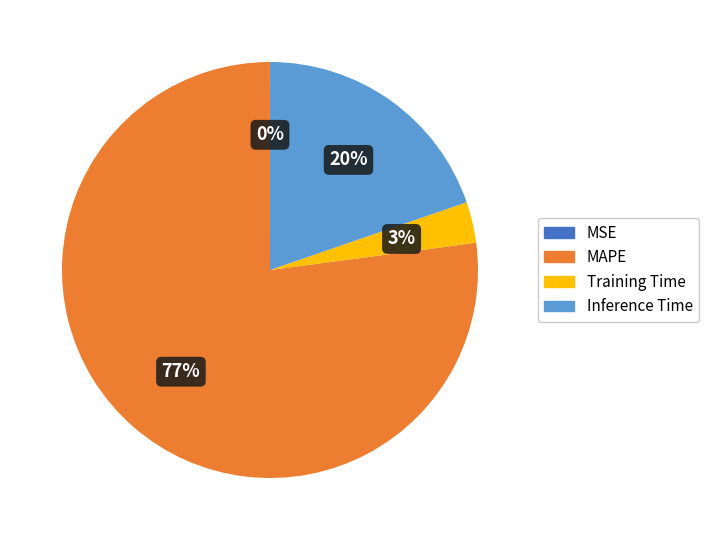

To the nearest percent, what is the average slice percentage?

25%